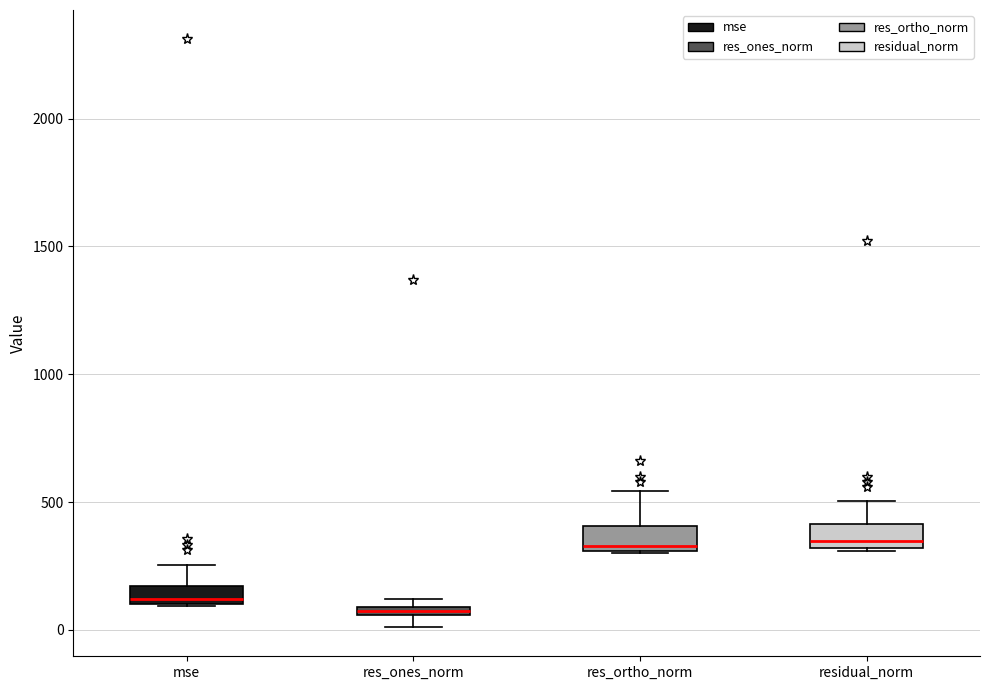

Where is the upper edge of the box for res_ones_norm on the y-axis? The values are not printed on the chart, so give them approximately, as read against the axis.

100